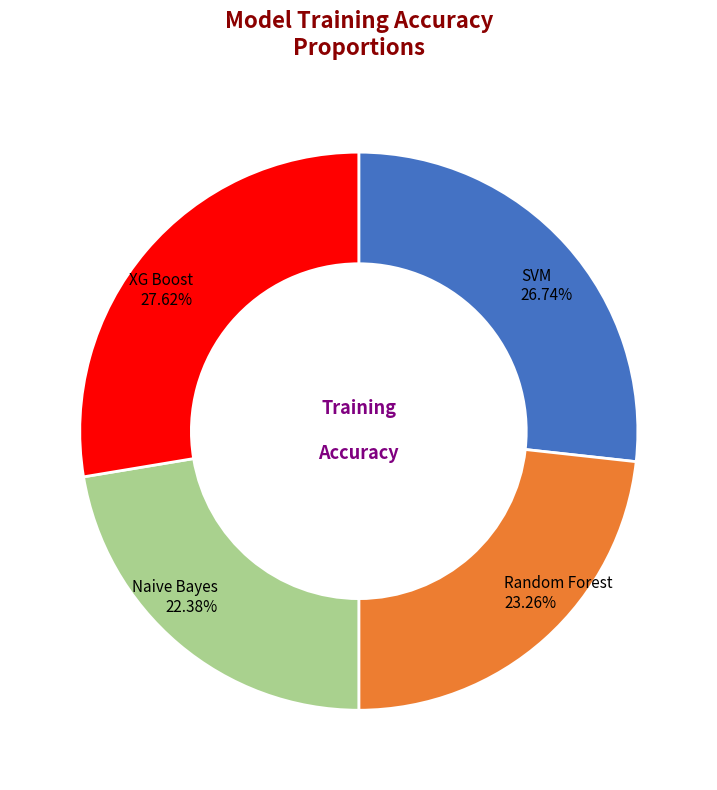

Does any single category account for the majority?

No